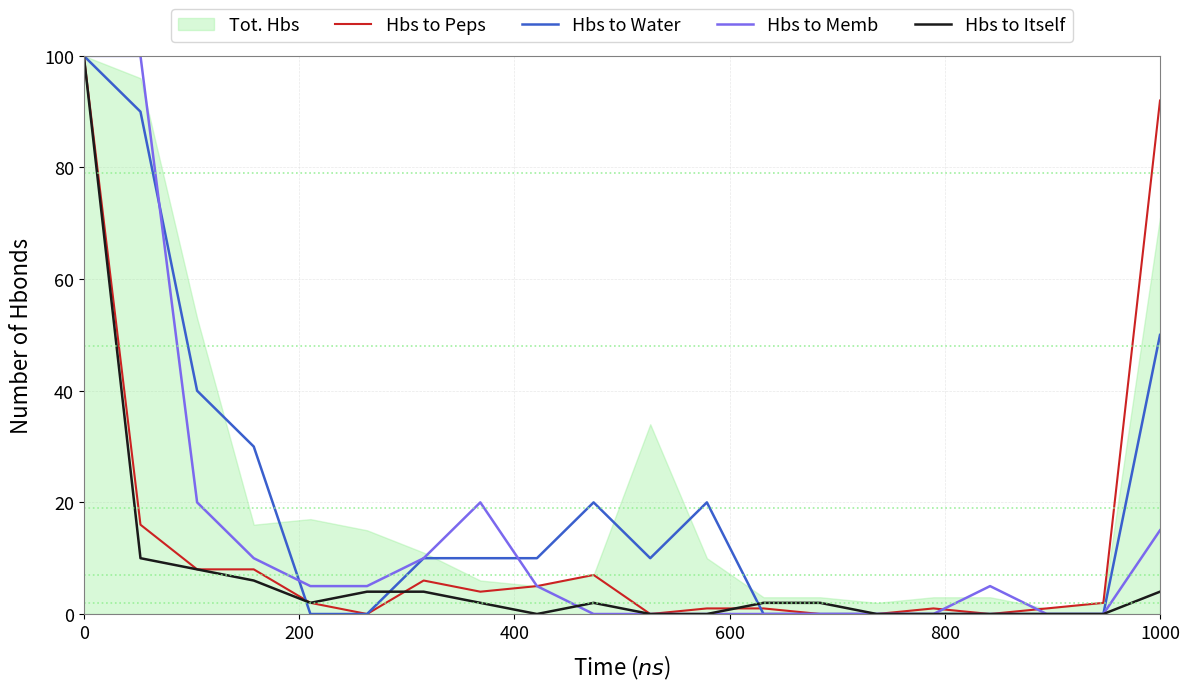

Does the chart display data point markers on the line(s)?

No